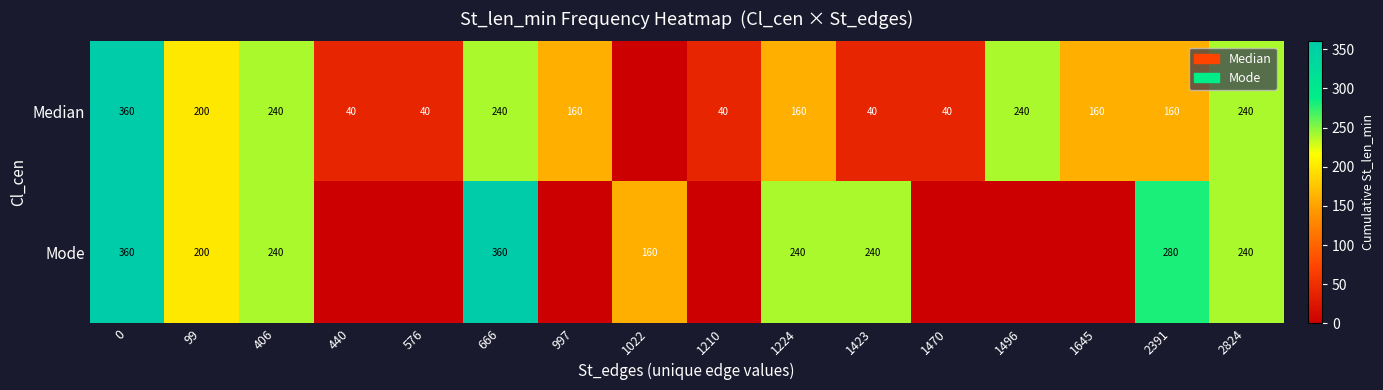

Reading left to right, transcribe all the data shown in this chart.

row_0: 360	200	240	40	40	240	160	0	40	160	40	40	240	160	160	240
row_1: 360	200	240	0	0	360	0	160	0	240	240	0	0	0	280	240